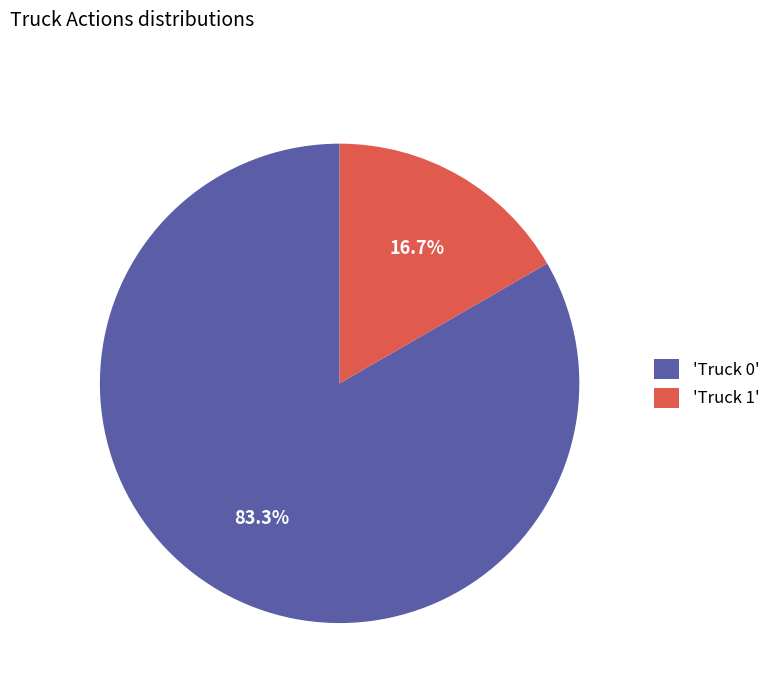

Is 'Truck 0' the majority of the pie?

Yes